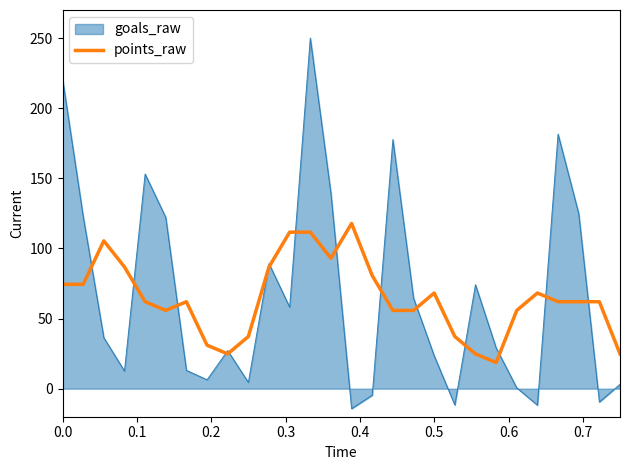

What is the highest value of the points_raw series?

117.8